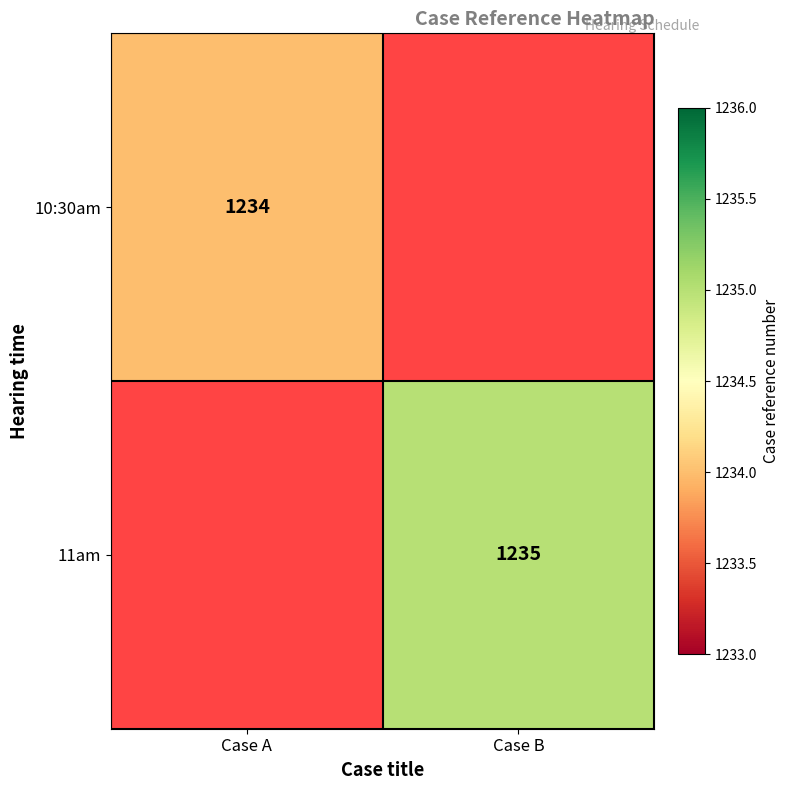

Which category has the lowest value across all series?

Case A